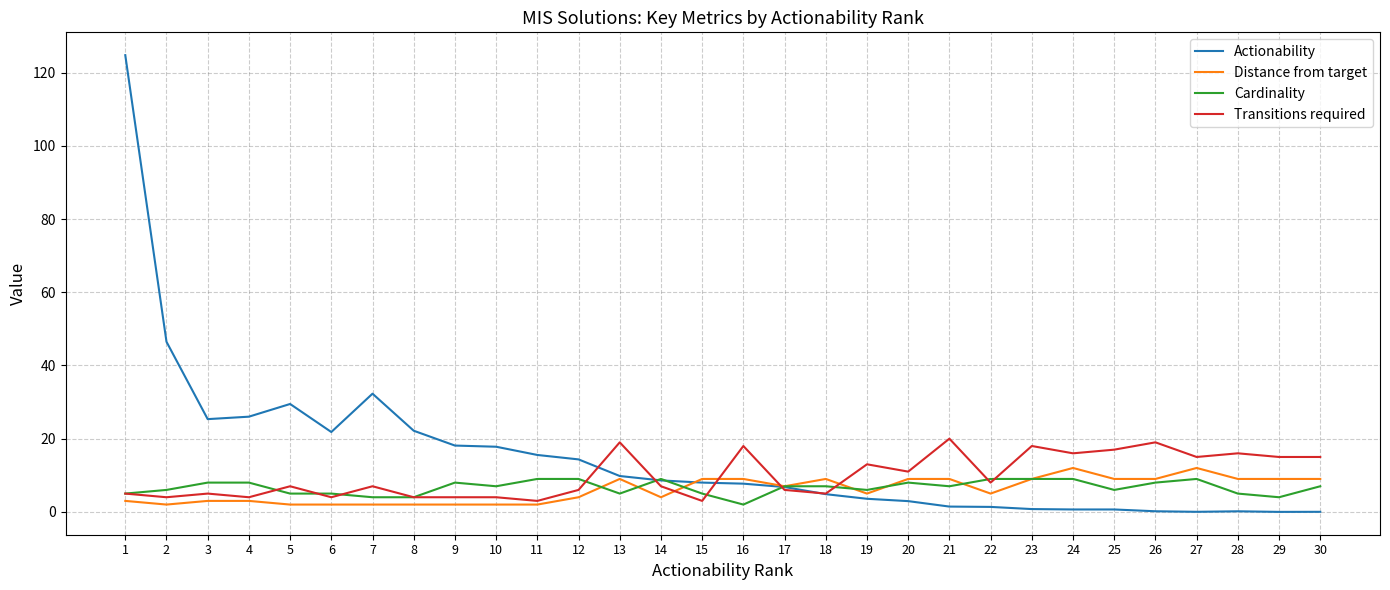

What is the total value across all series at 21?

37.5